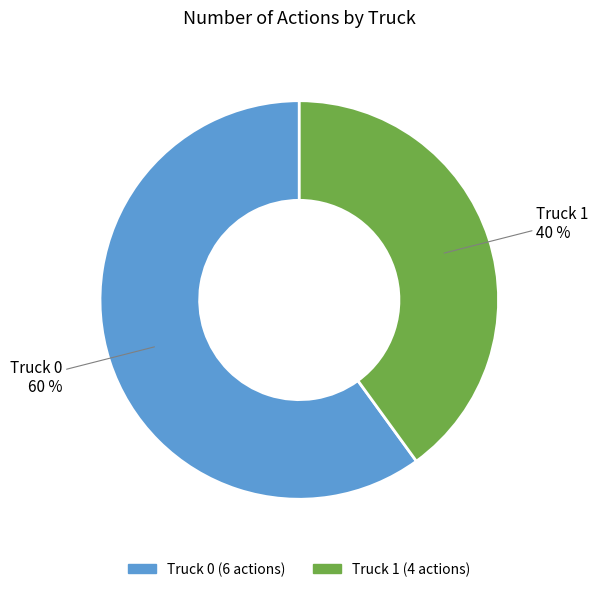

Which slice is the largest?

Truck 0